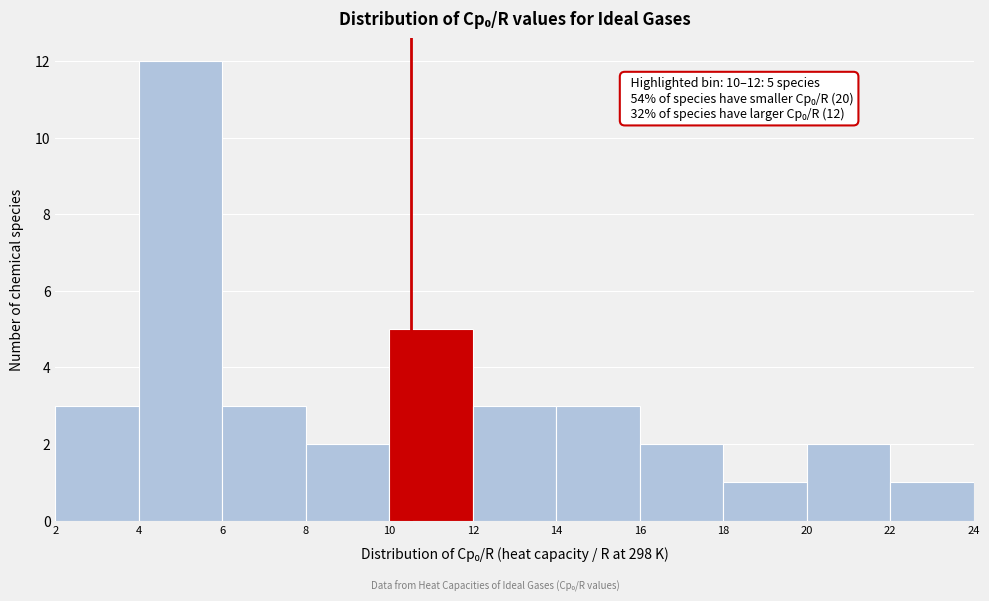

Which range on the x-axis has the tallest bar?

4 to 6